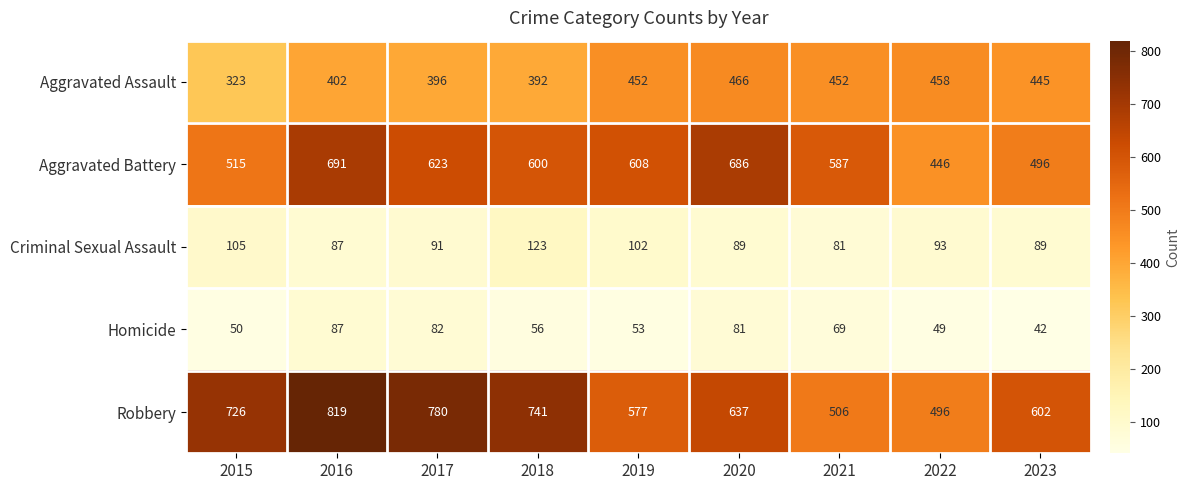

What value does the Aggravated Assault series have at 2015?

323